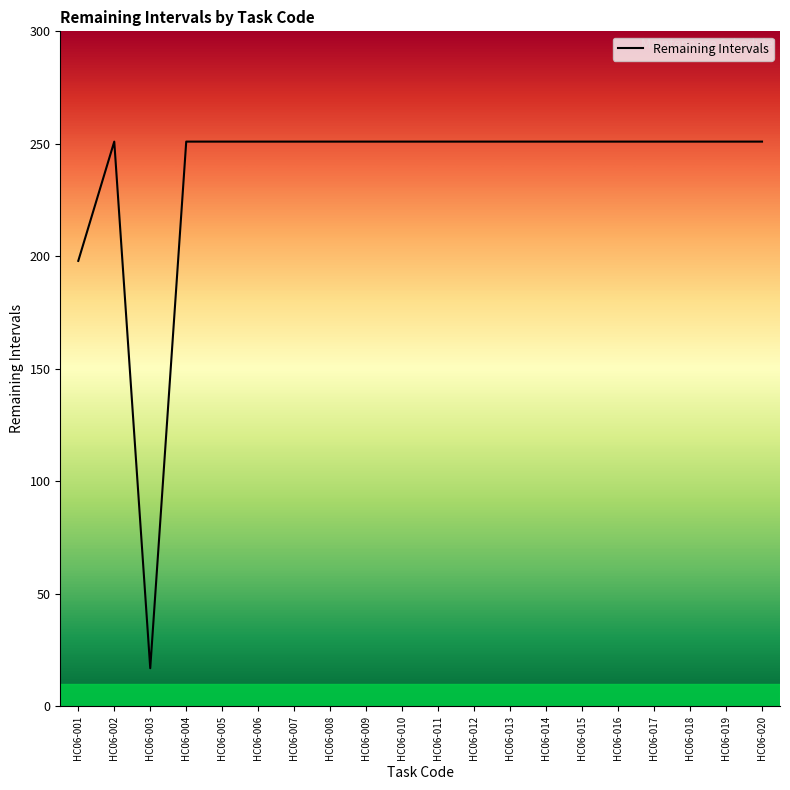

How many lines are shown in the chart?

1